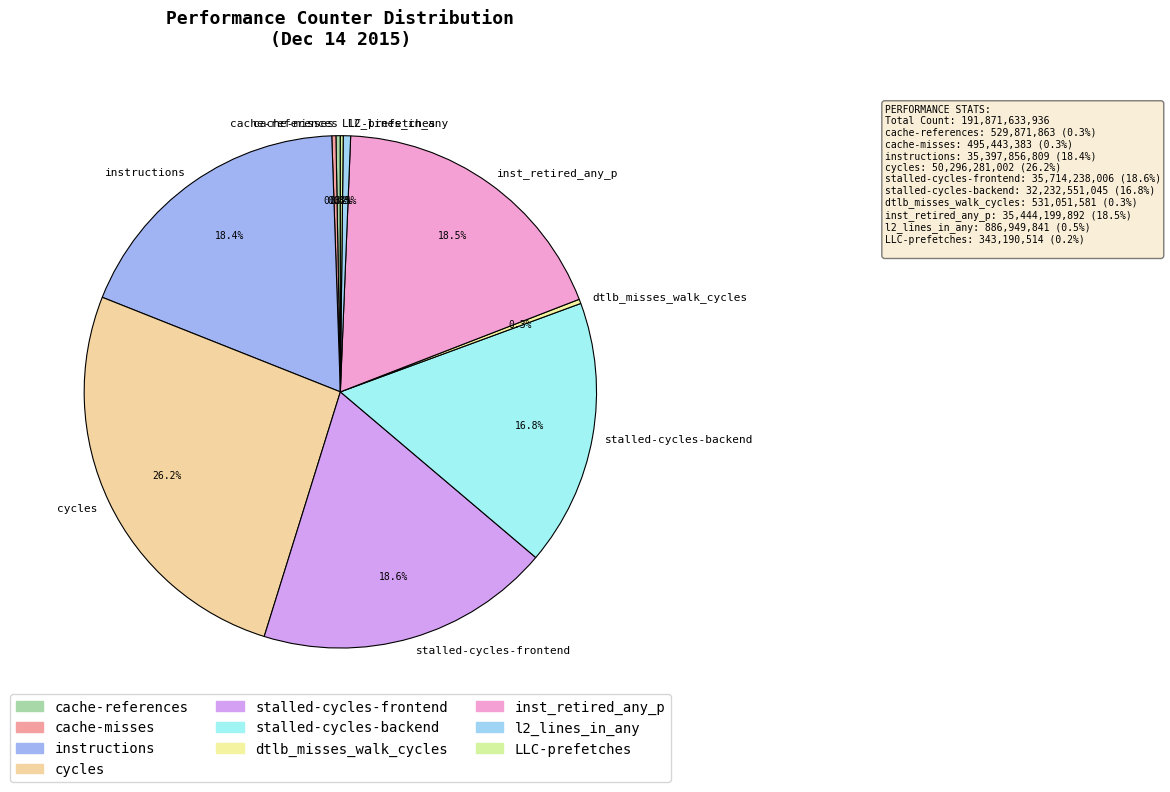

The stalled-cycles-backend slice represents 31% of the pie. True or false?

False